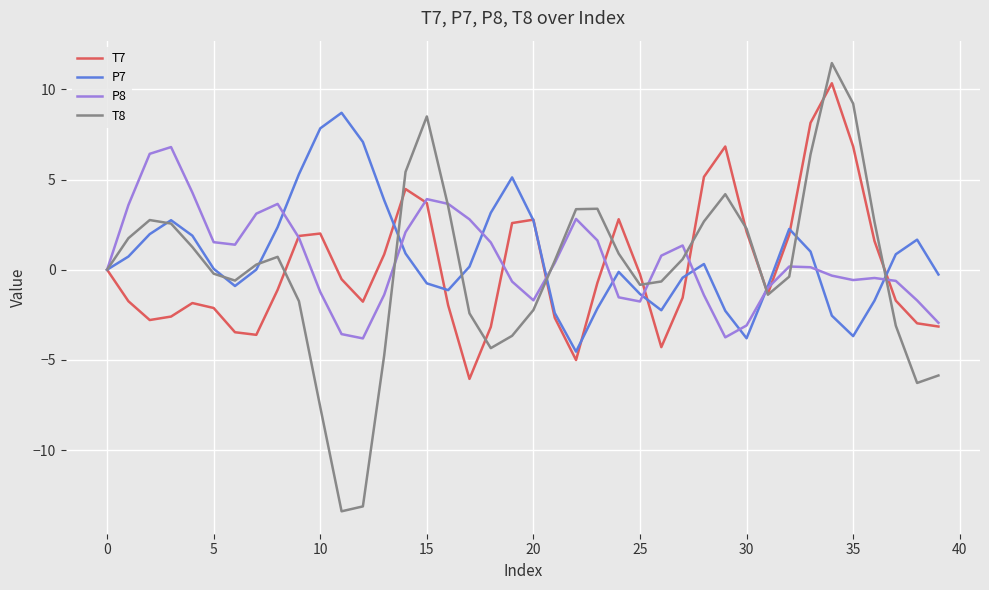

Which series has the widest spread of values?

T8